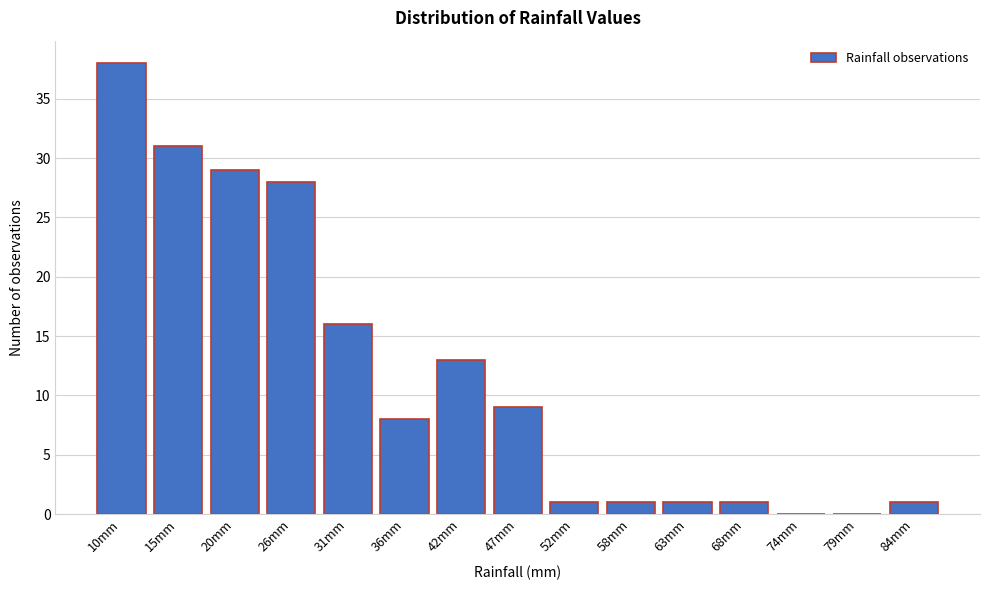

Reading right to left, what are all the values shown in this chart?

84mm=1	79mm=0	74mm=0	68mm=1	63mm=1	58mm=1	52mm=1	47mm=9	42mm=13	36mm=8	31mm=16	26mm=28	20mm=29	15mm=31	10mm=38